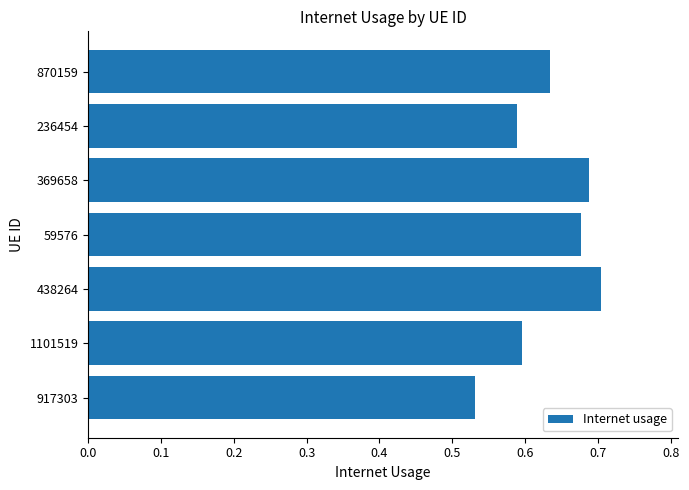

What is the sum of all values?

4.4